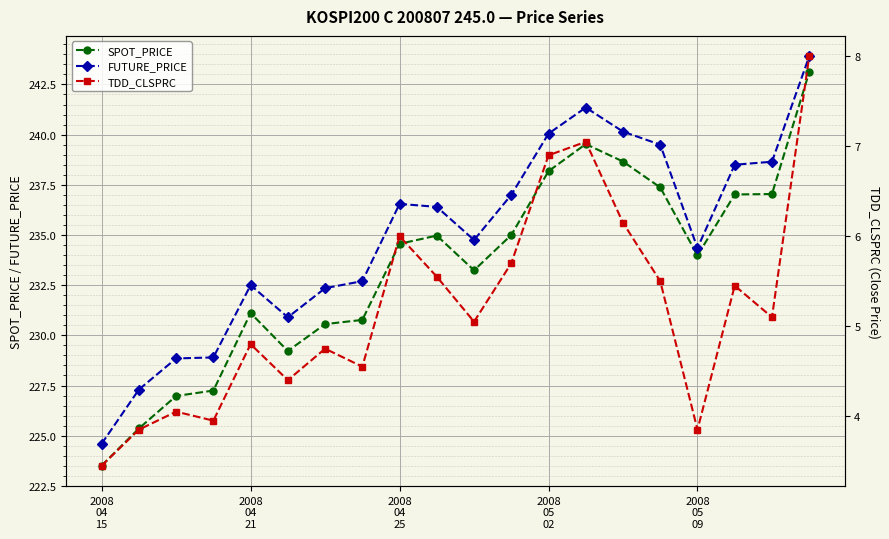

Count the number of categories in the chart.

20